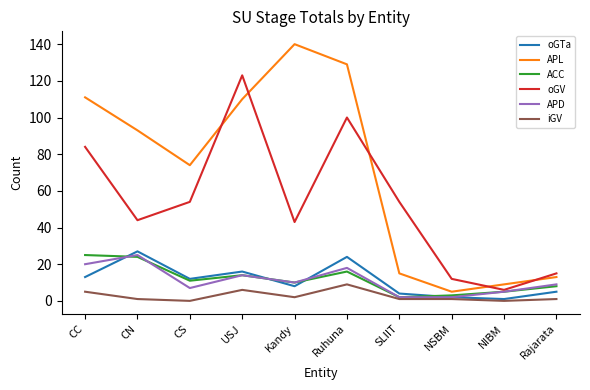

What is the difference between the maximum and minimum values in the oGTa series?

26